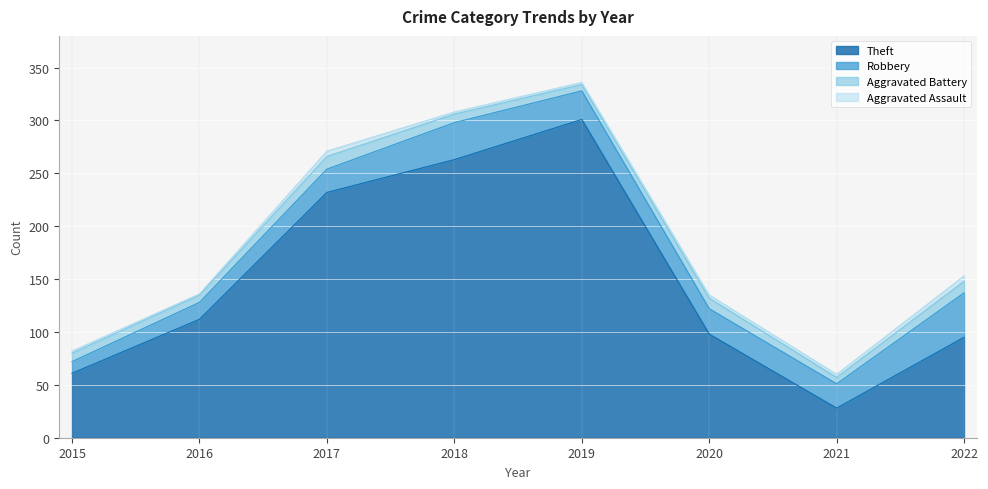

What value does the Theft series have at 2019, to the nearest 5?

300